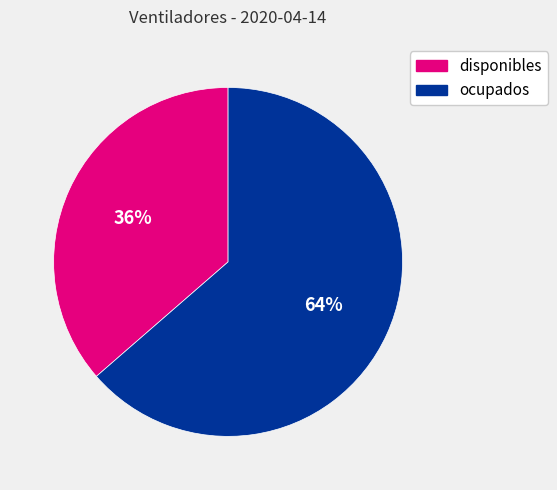

Is the sum of disponibles and ocupados greater than half?

Yes